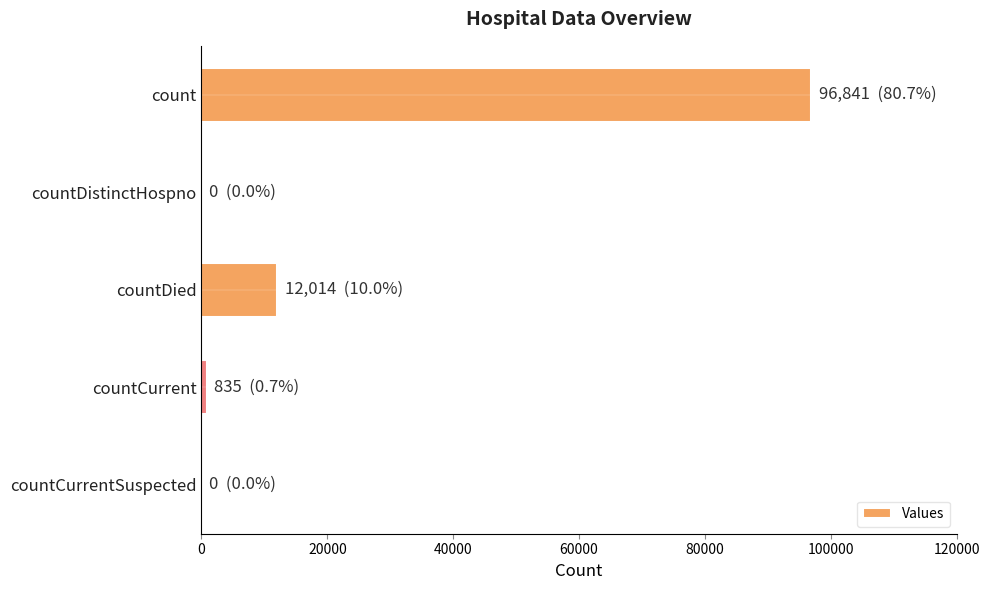

Between count and countCurrentSuspected, which is larger?

count